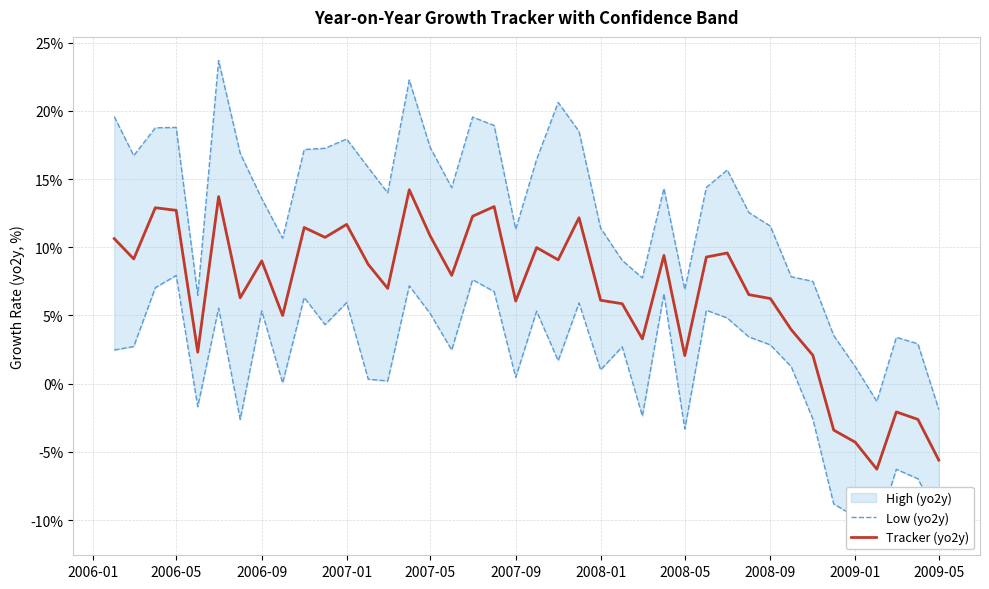

What is the average value of the Low (yo2y) series?

1.3